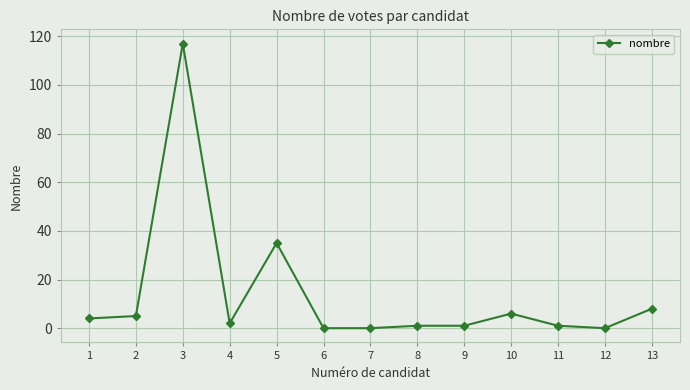

What is the change in value from 1 to 12?

-4